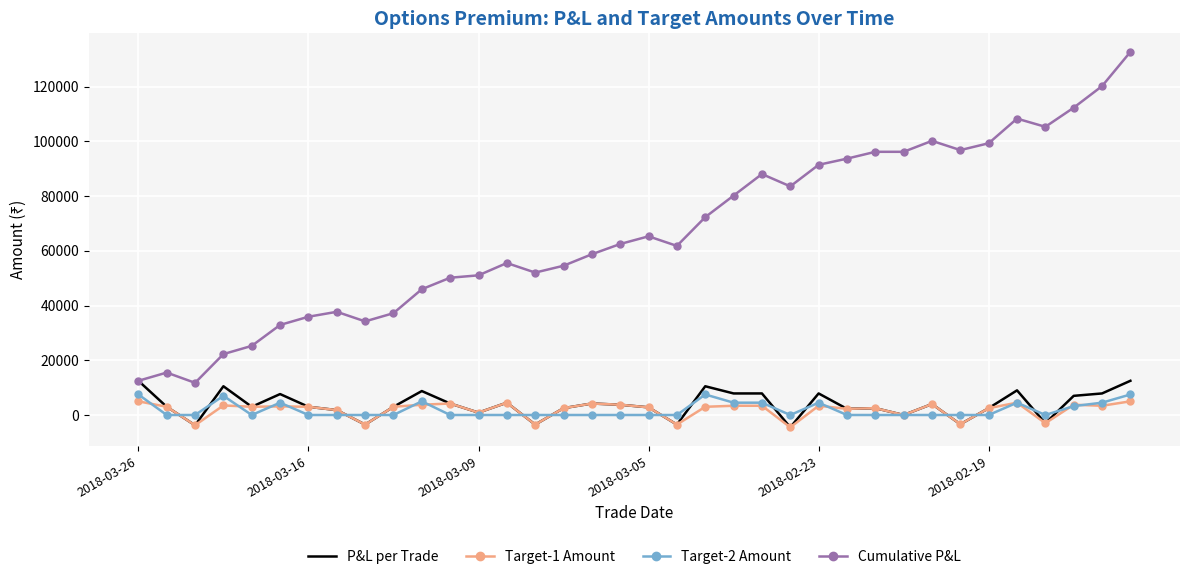

True or false: Cumulative P&L and Target-2 Amount cross at least once.

False